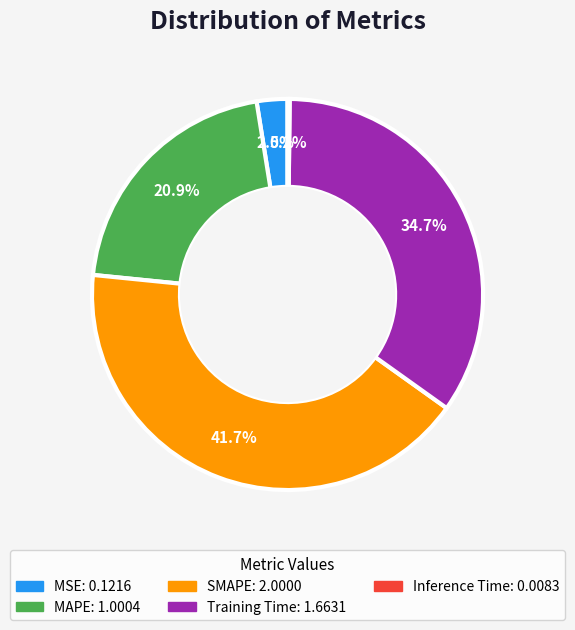

Is there any slice that represents more than half of the pie?

No